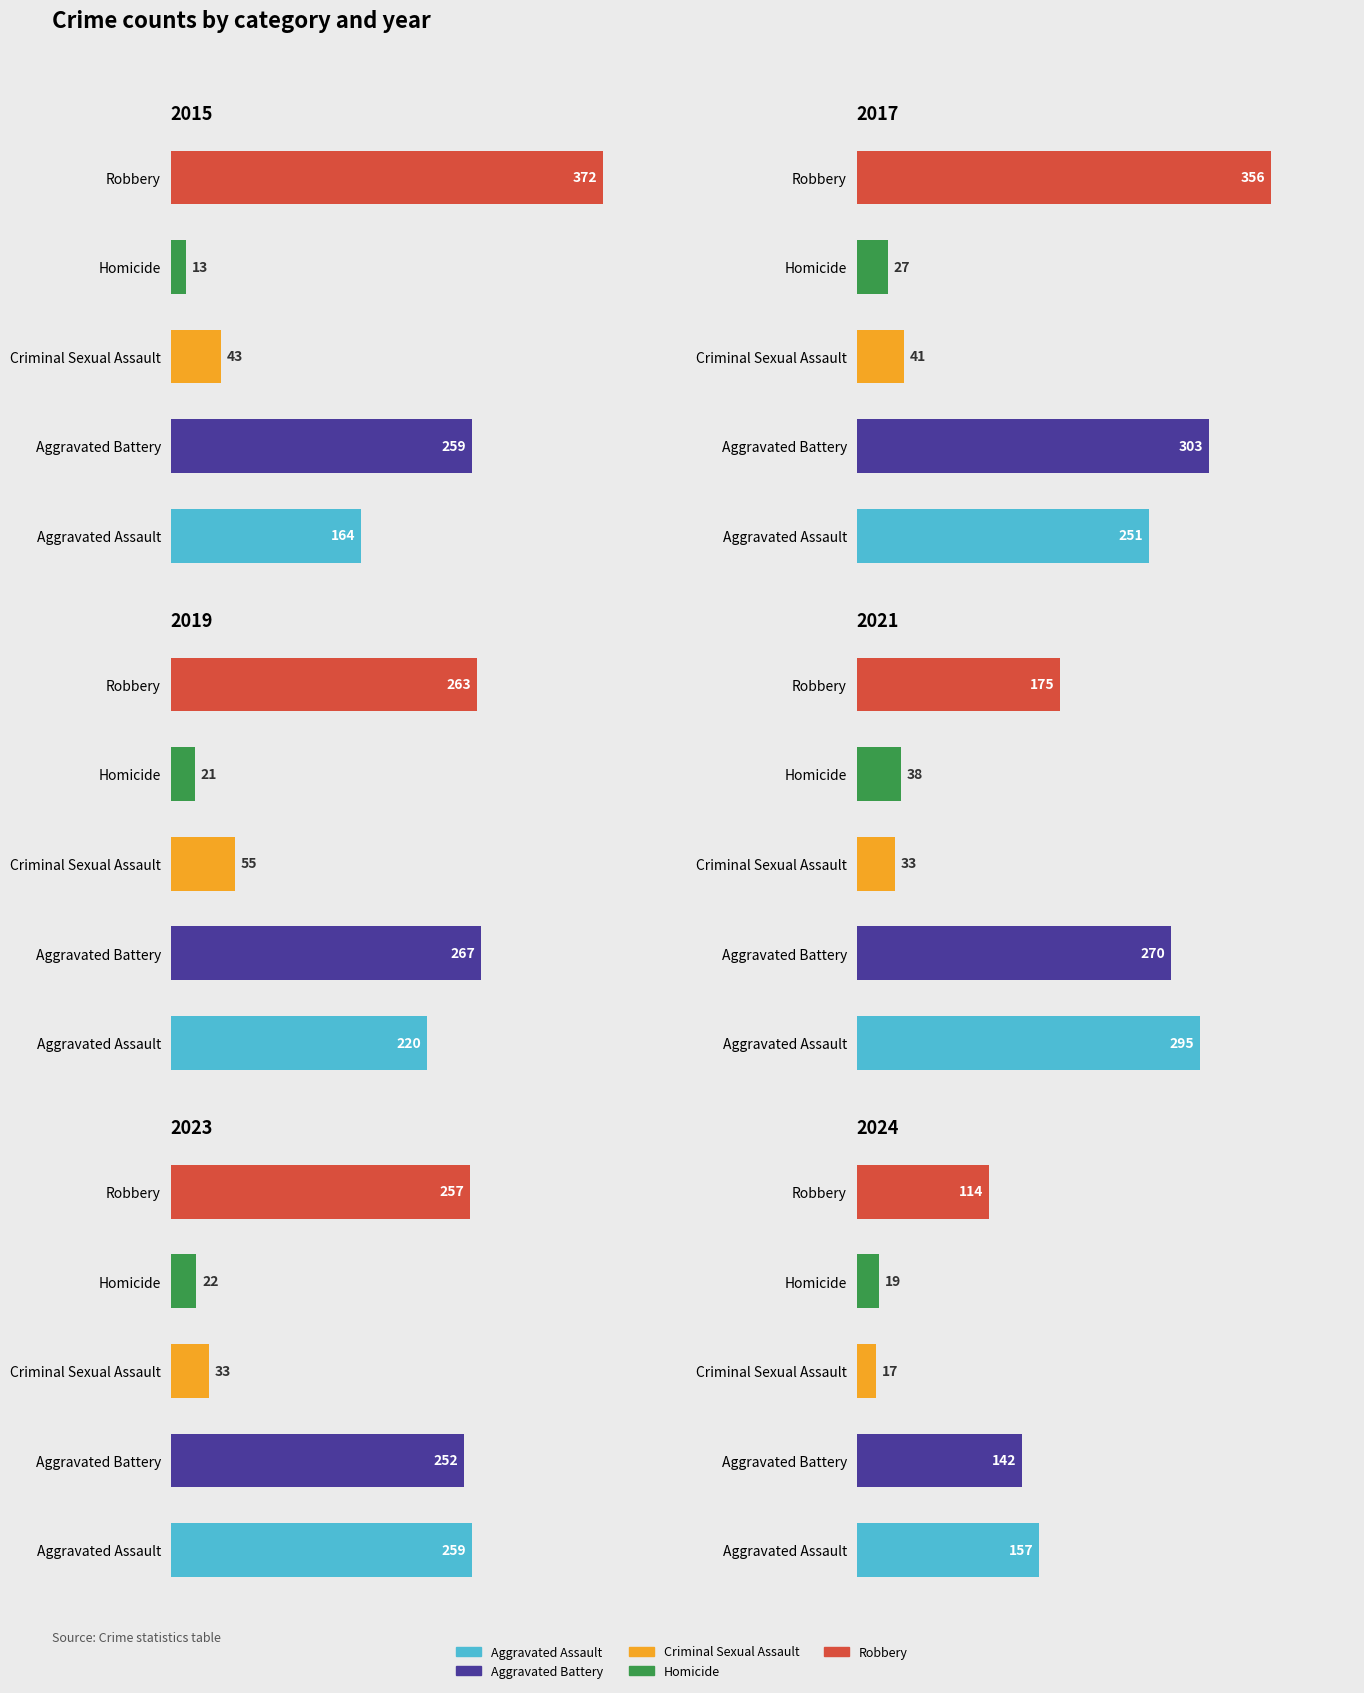

What is the approximate value of 2017 at Aggravated Battery?

303